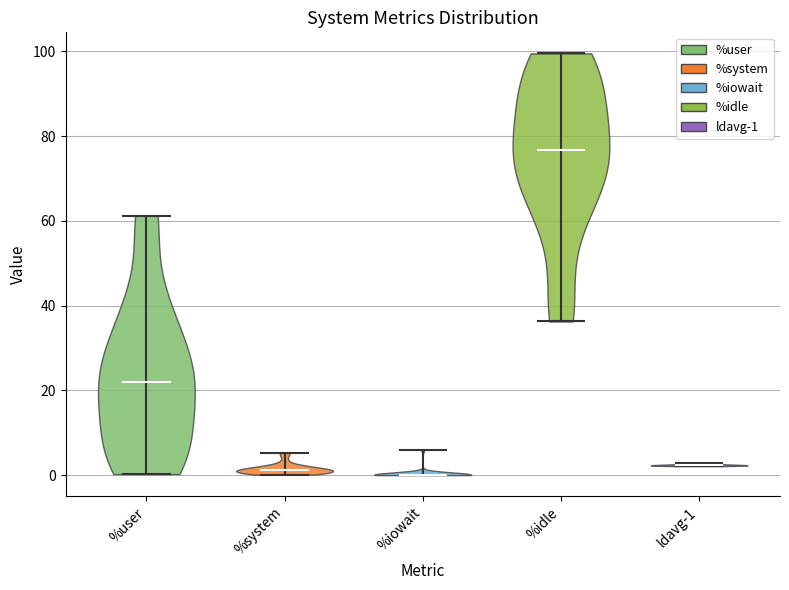

Reading left to right, read every violin against the y-axis: where its median line is, and the lowest and highest points it reaches. The values are not printed on the chart, so give them approximately, as read against the axis.

%user: median line 22, lowest point 0, highest point 62
%system: median line 2, lowest point 0, highest point 6
%iowait: median line 0, lowest point 0, highest point 6
%idle: median line 76, lowest point 36, highest point 100
ldavg-1: median line 2, lowest point 2, highest point 2